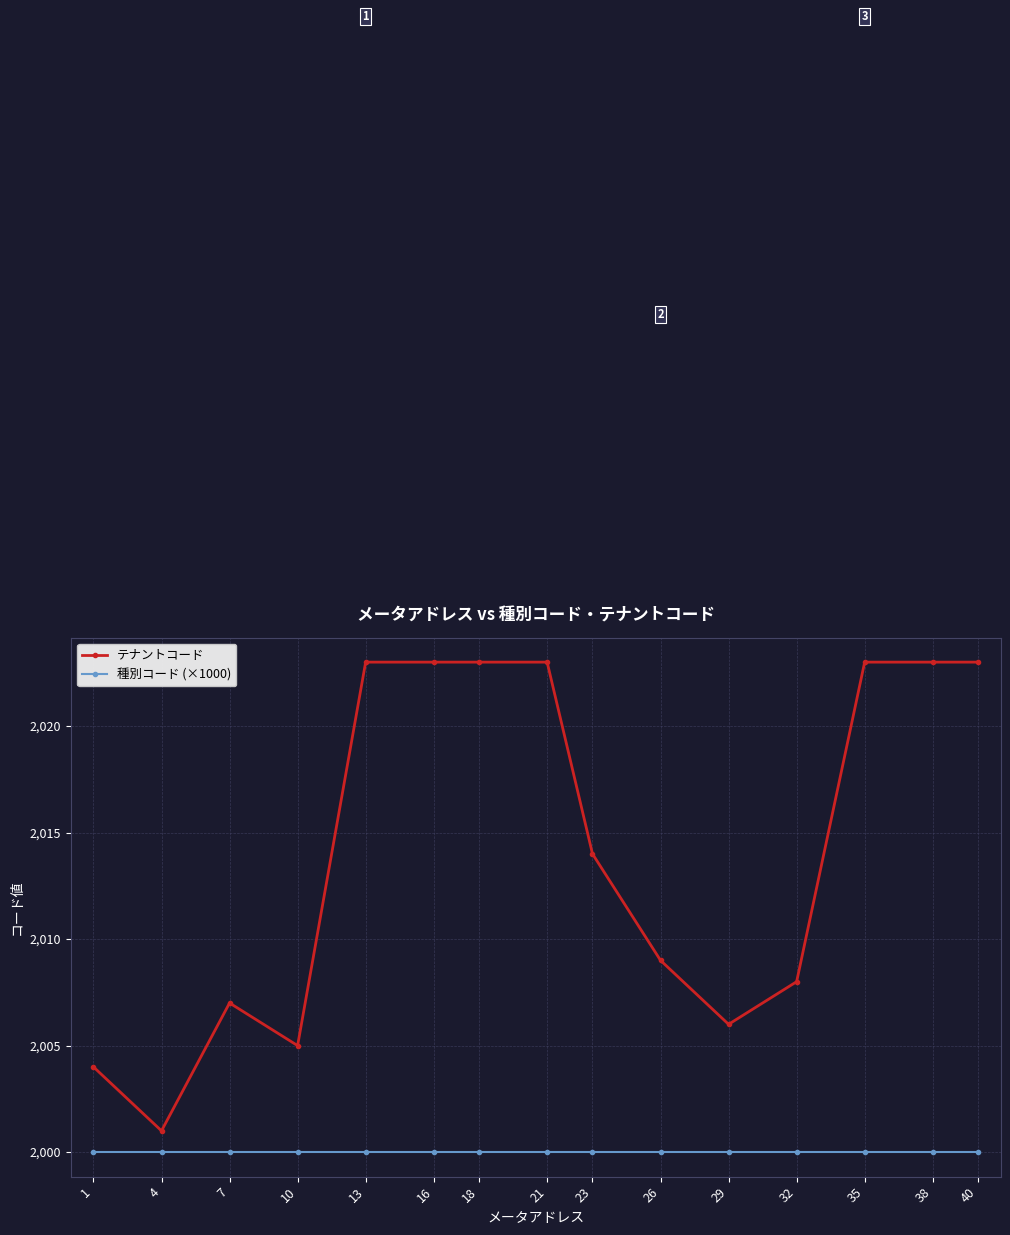

The value of テナントコード at 13 is 2023. True or false?

True